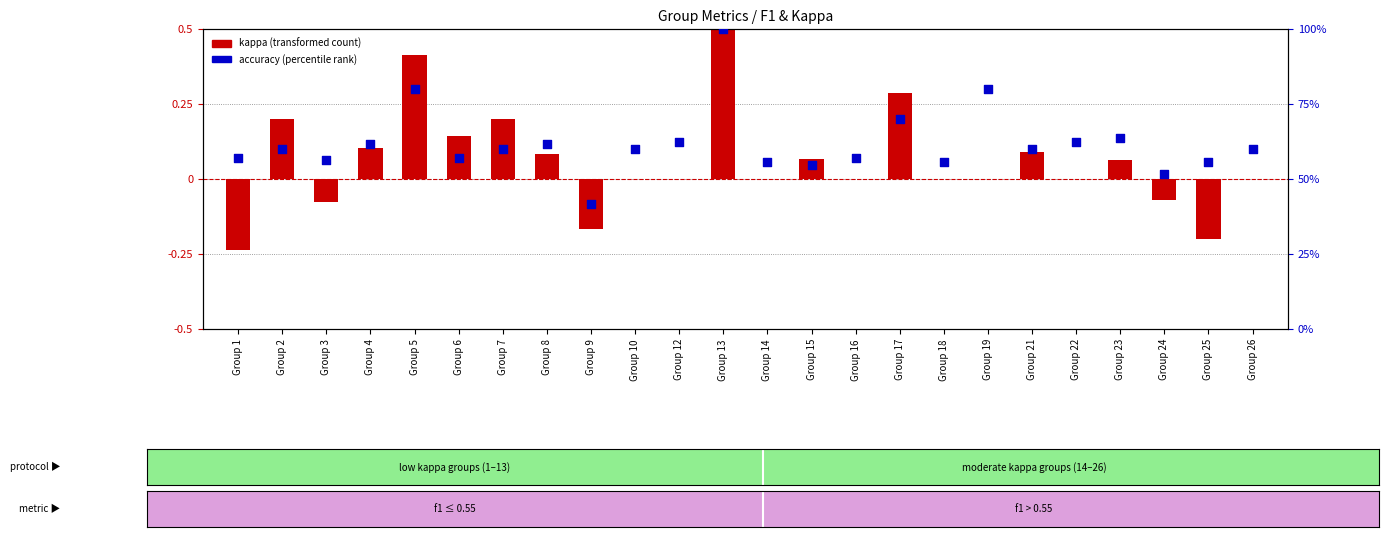

Which series contains the lowest Y value?

kappa (transformed count)